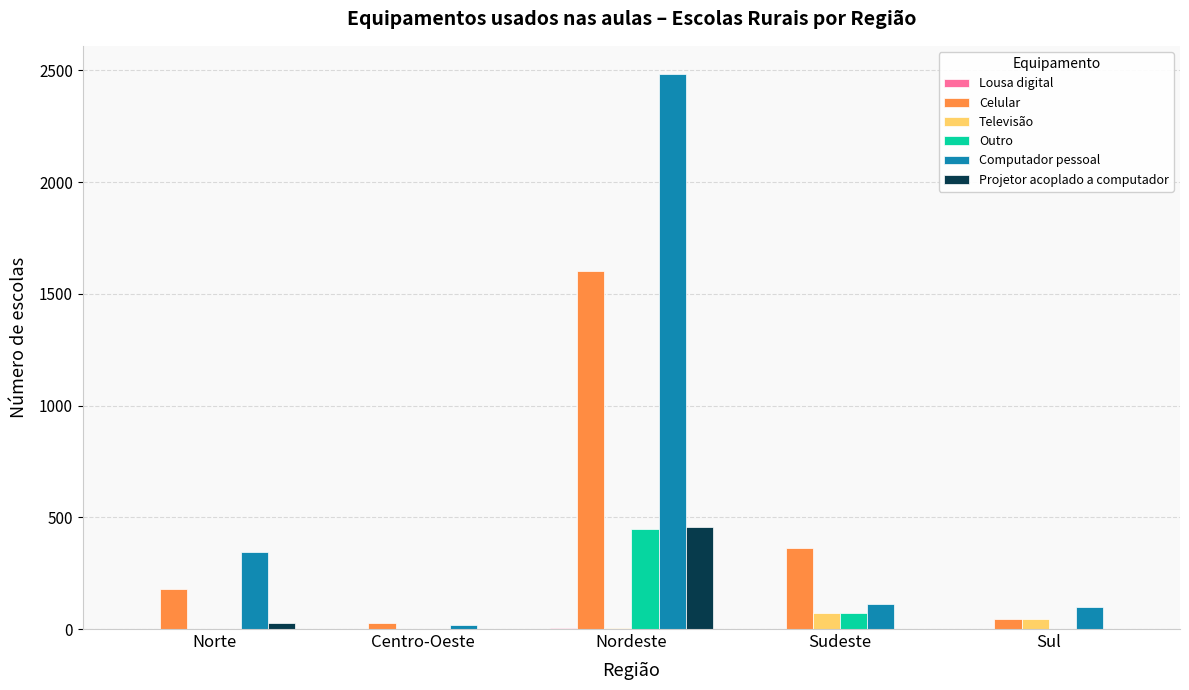

Between Norte and Centro-Oeste, which series saw the biggest shift?

Computador pessoal